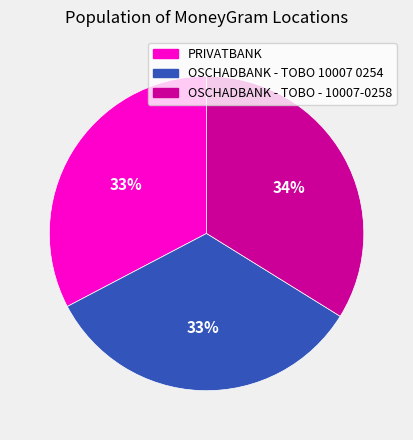

What percentage is the OSCHADBANK - TOBO - 10007-0258 slice, to the nearest percent?

34%